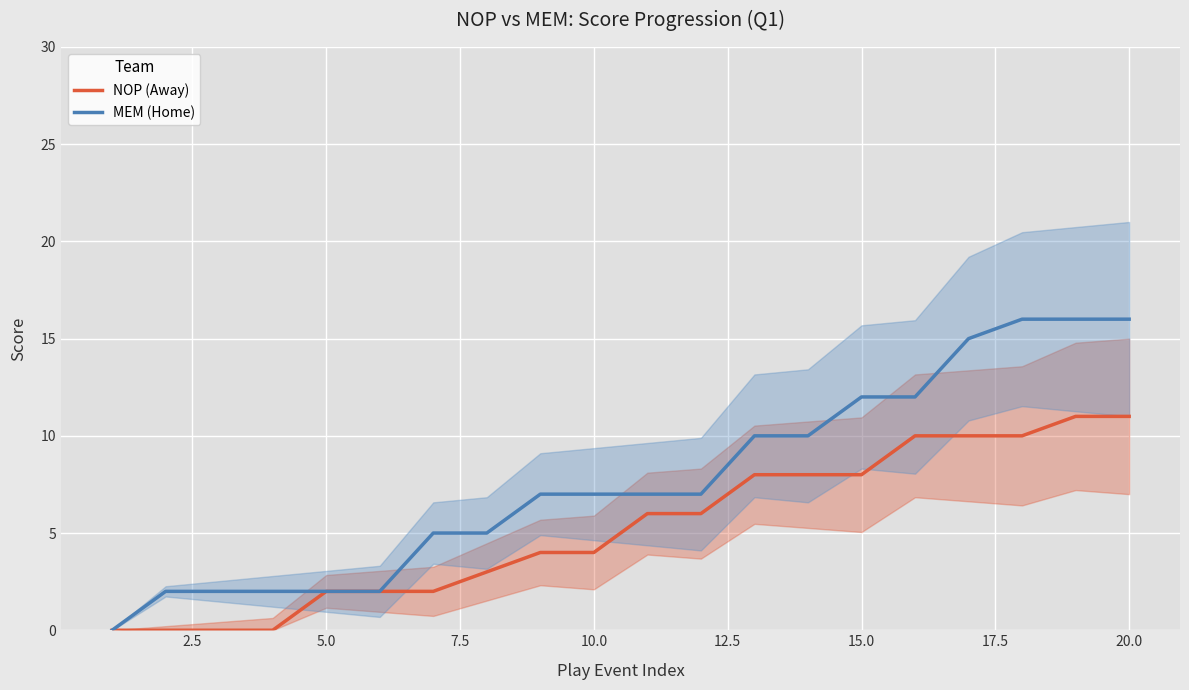

True or false: NOP (Away) has a value of 8 at 15.0.

True